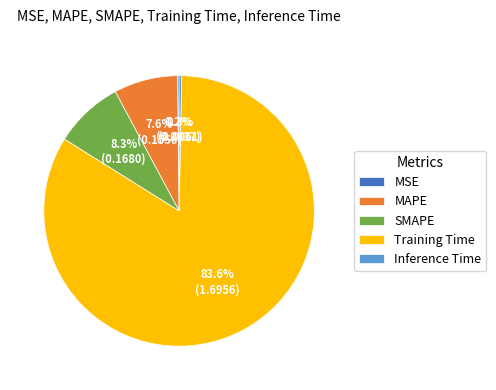

Which slice is the largest?

Training Time